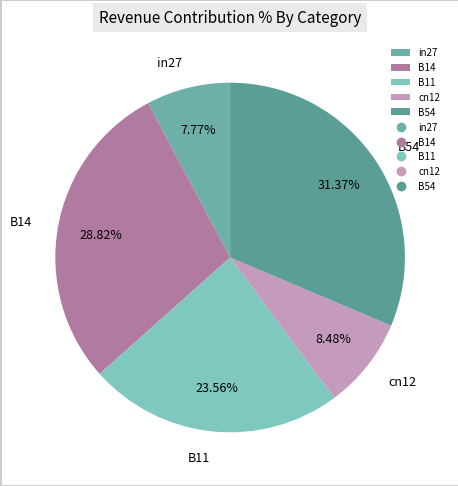

Does in27 account for over 50% of the chart?

No